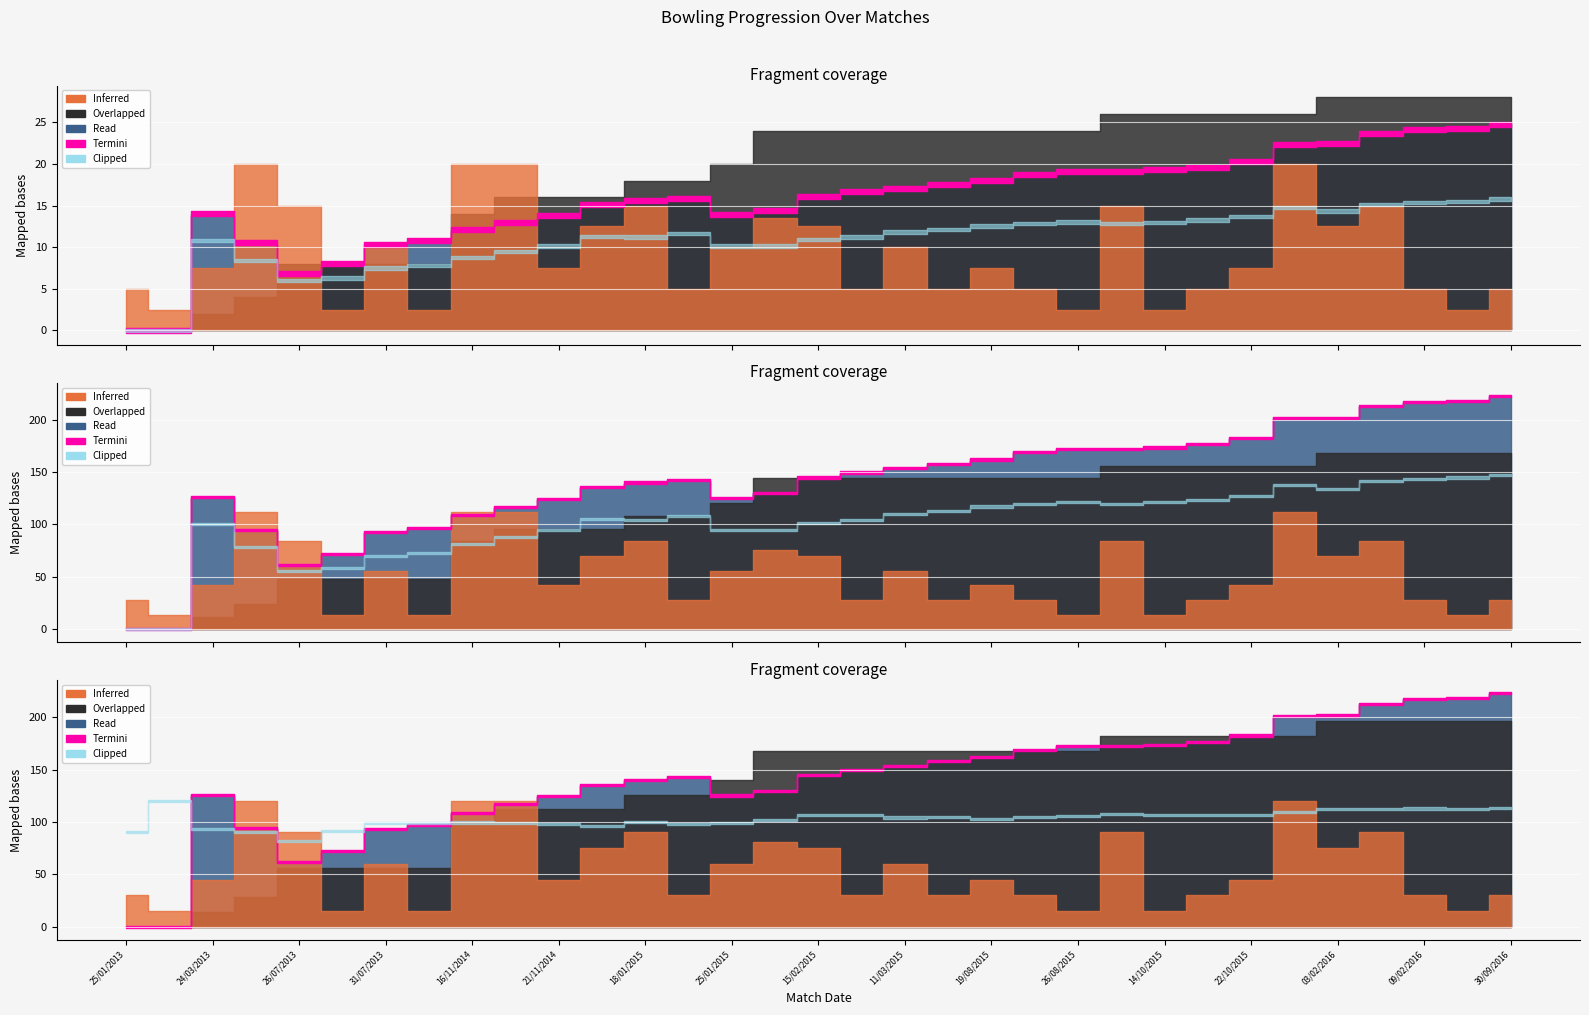

What is the total value across all series at 22/10/2015?

107.4